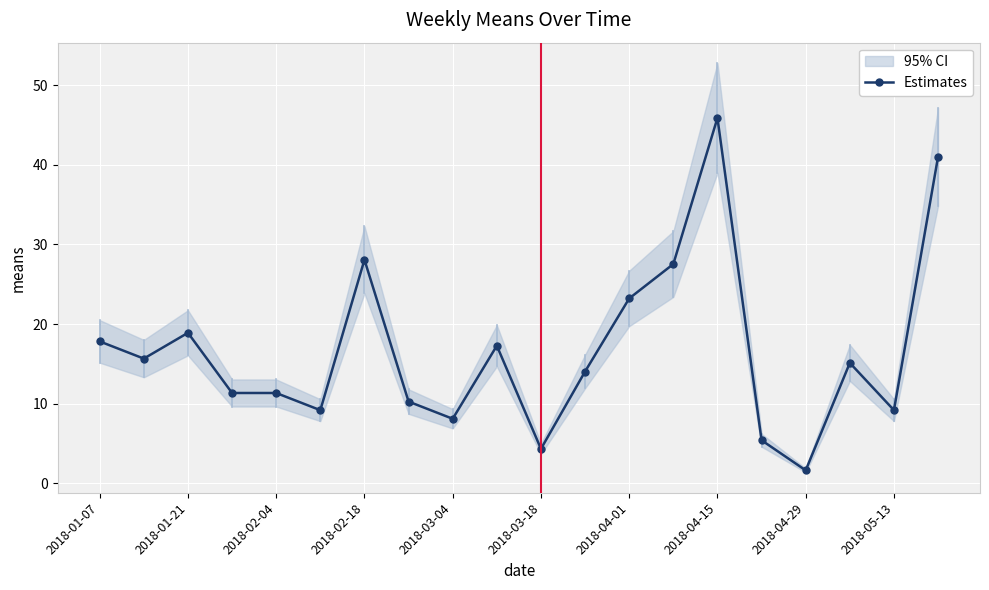

True or false: Estimates has more than 1 interior local peaks.

True